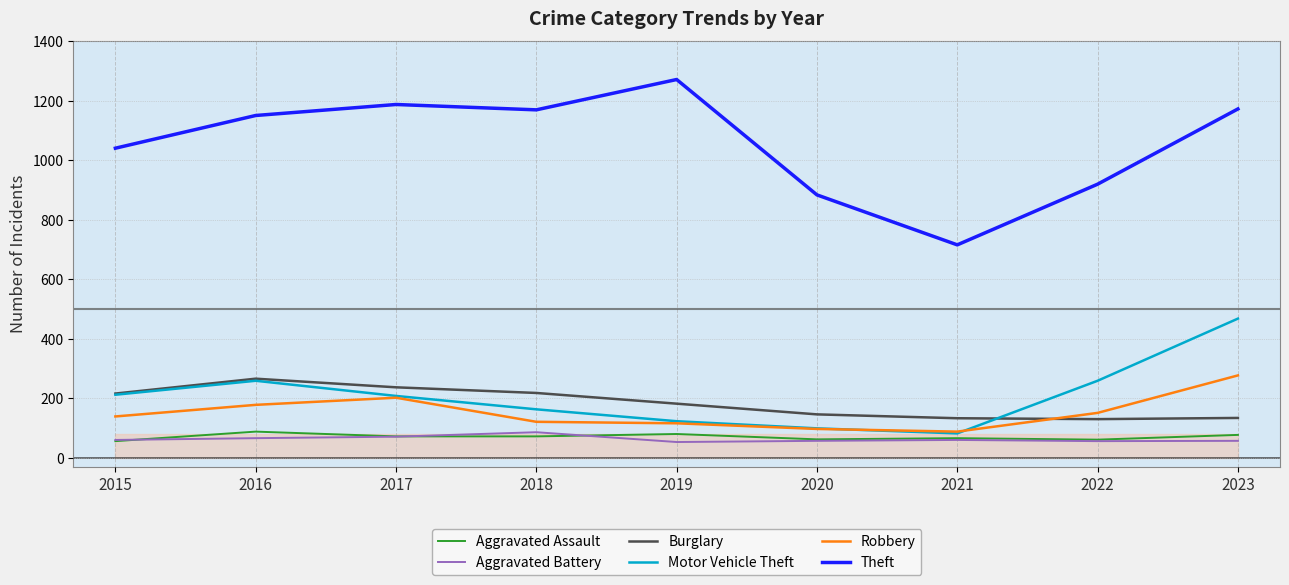

Read the Robbery value at 2021.

88